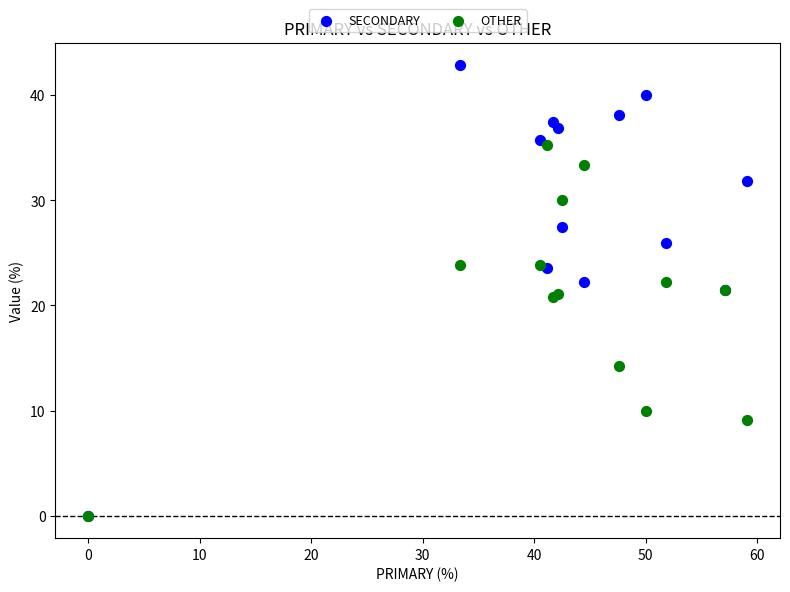

Which series has the widest spread of Y values?

SECONDARY